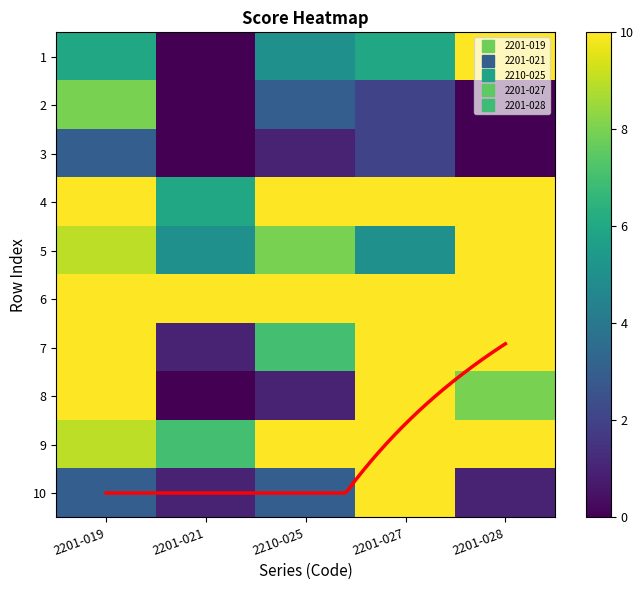

List the series in order of their peak value, highest first.

2201-019, 2201-021, 2210-025, 2201-027, 2201-028